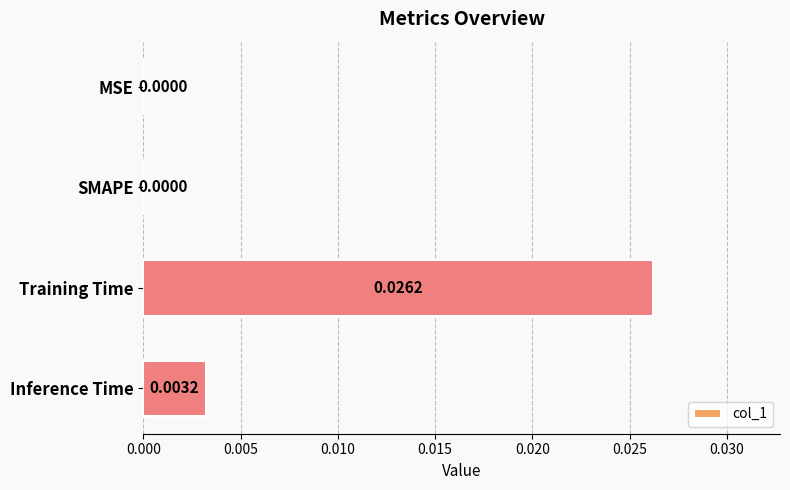

Which has a higher value, MSE or Inference Time?

Inference Time